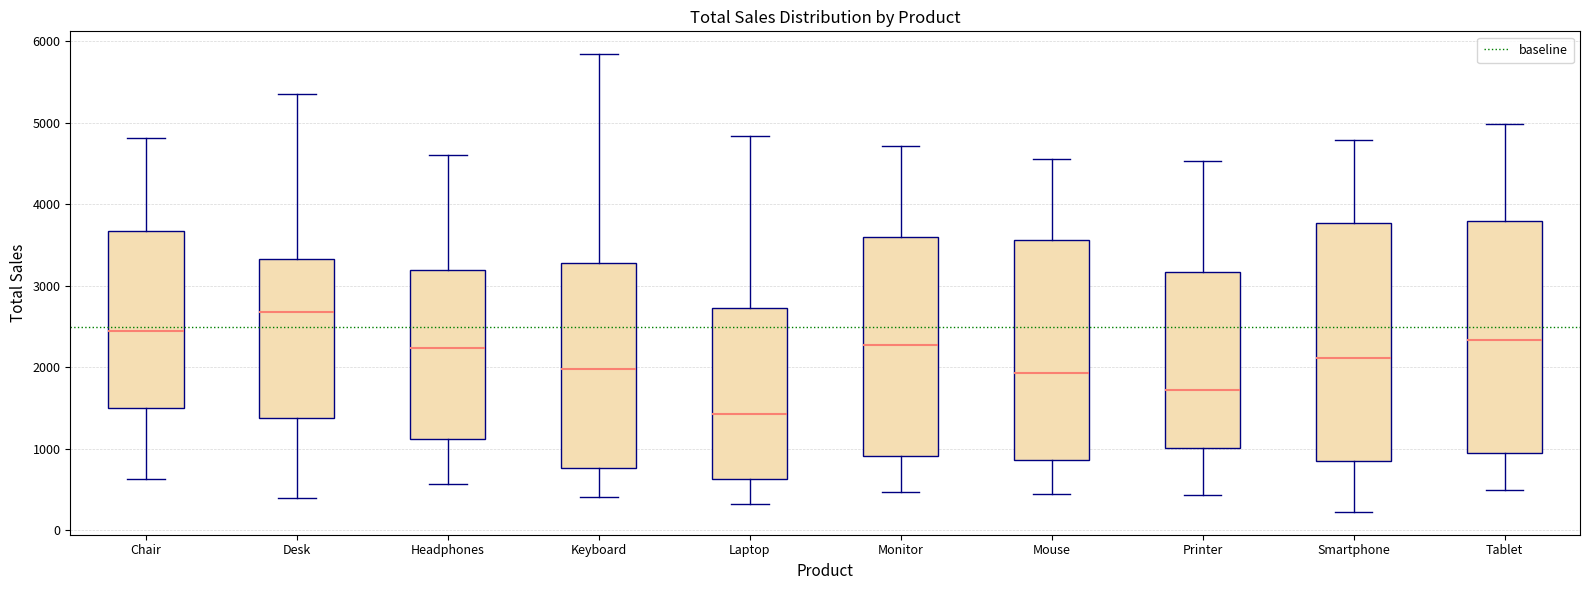

Reading left to right, read every box against the y-axis: the position of its median line, the range the box covers, and the ends of its whiskers. The values are not printed on the chart, so give them approximately, as read against the axis.

Chair: median 2500, box 1500 to 3700, whiskers 600 to 4800
Desk: median 2700, box 1400 to 3300, whiskers 400 to 5400
Headphones: median 2200, box 1100 to 3200, whiskers 600 to 4600
Keyboard: median 2000, box 800 to 3300, whiskers 400 to 5800
Laptop: median 1400, box 600 to 2700, whiskers 300 to 4800
Monitor: median 2300, box 900 to 3600, whiskers 500 to 4700
Mouse: median 1900, box 900 to 3600, whiskers 400 to 4600
Printer: median 1700, box 1000 to 3200, whiskers 400 to 4500
Smartphone: median 2100, box 900 to 3800, whiskers 200 to 4800
Tablet: median 2300, box 1000 to 3800, whiskers 500 to 5000